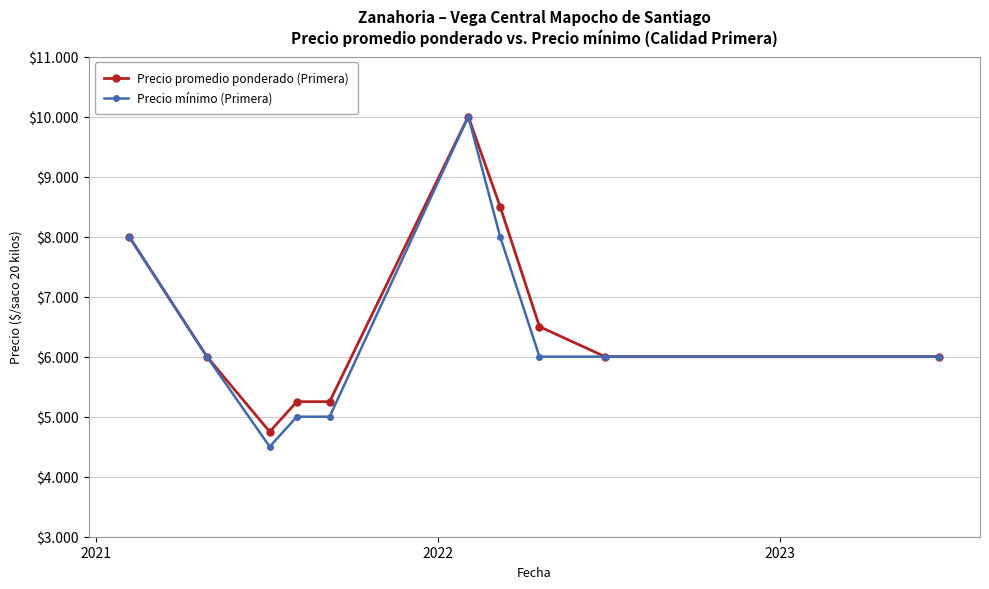

Is this an area chart (filled region under the line)?

No